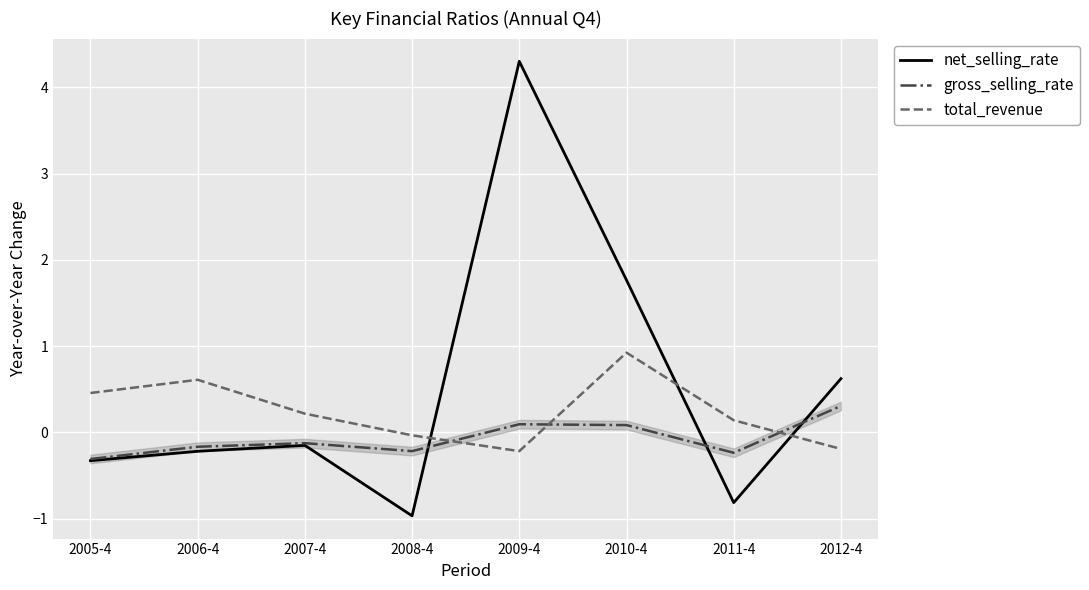

Rank the series by their average value, from lowest to highest.

gross_selling_rate, total_revenue, net_selling_rate